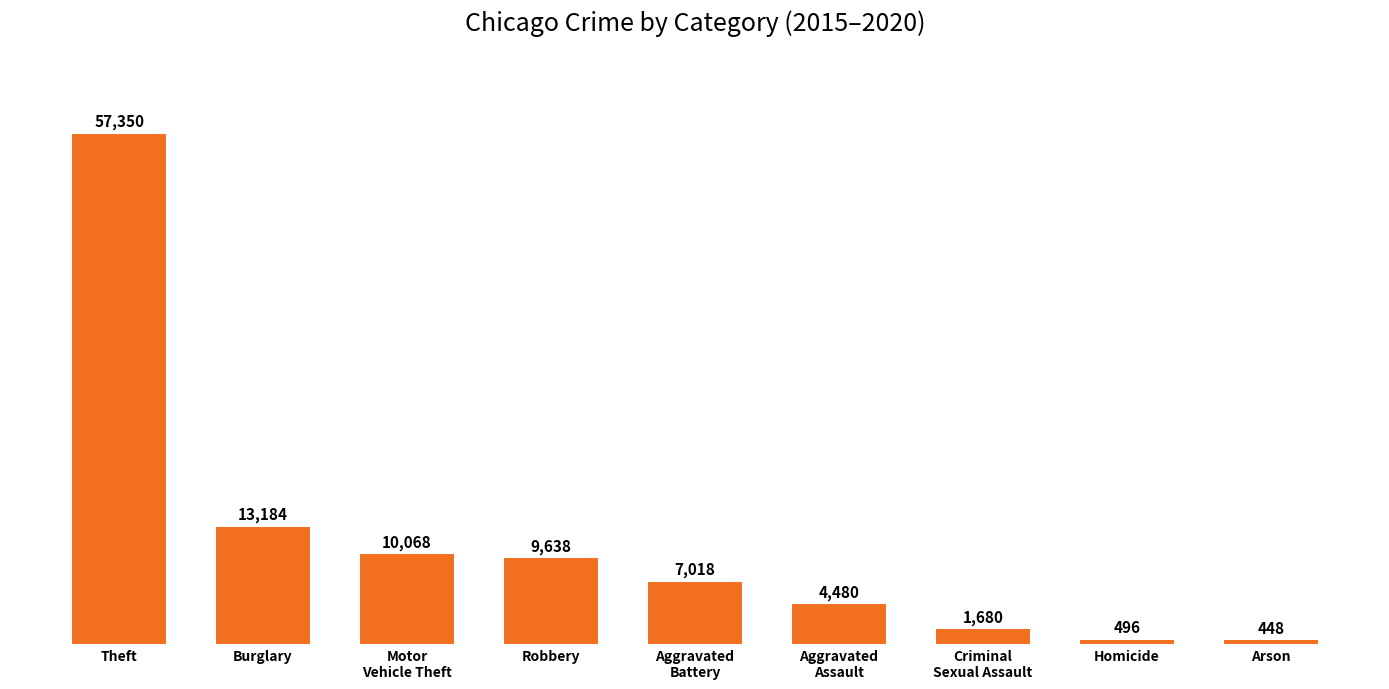

What is the minimum value shown in the chart?

448